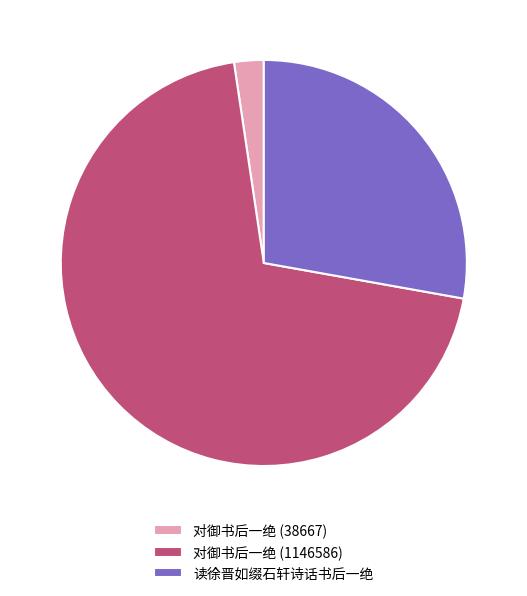

Is it true that 对御书后一绝 (1146586) is 82% of the pie?

False